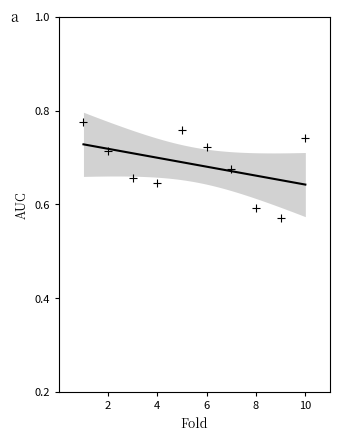

What is the average X value?

5.5